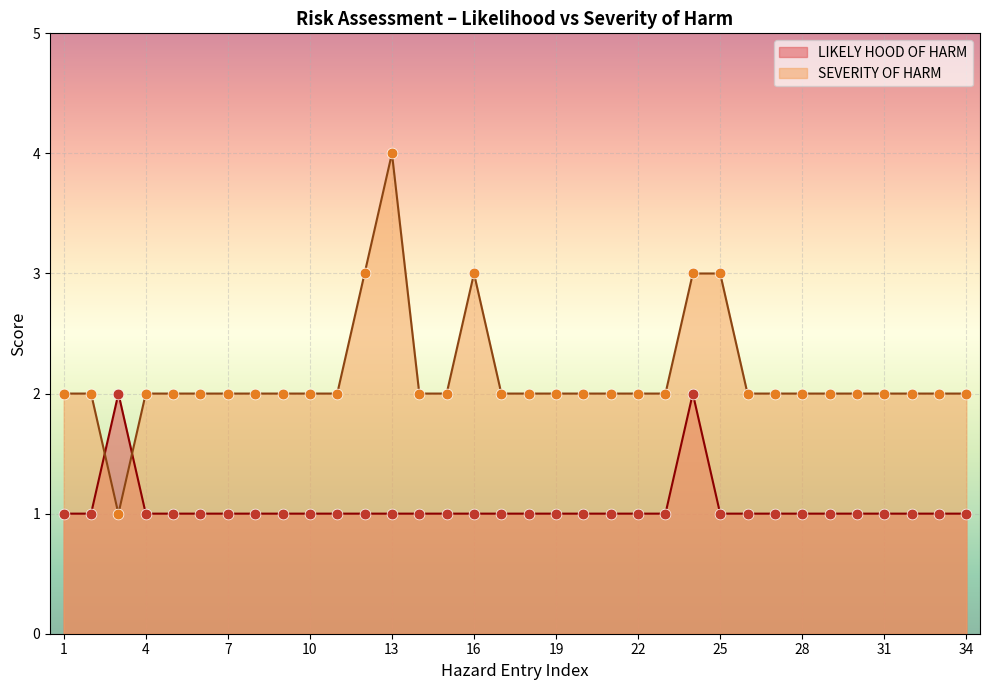

At how many categories does at least one series exceed 2?

5